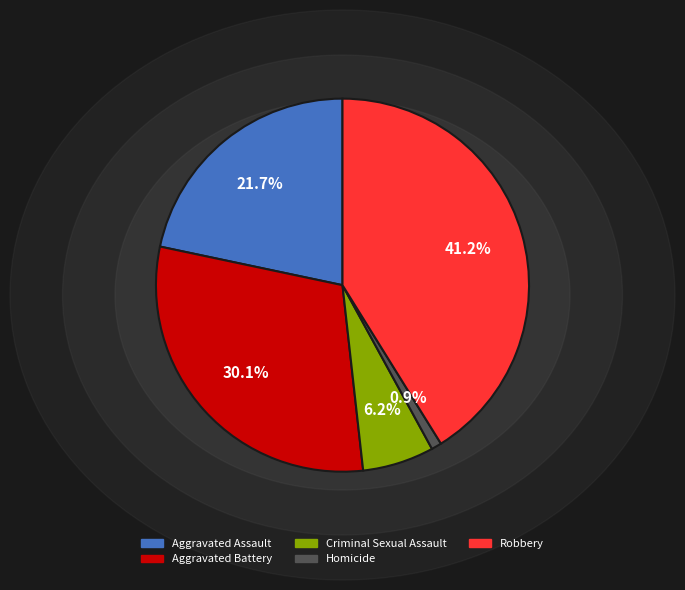

Is it true that Homicide is 11% of the pie?

False